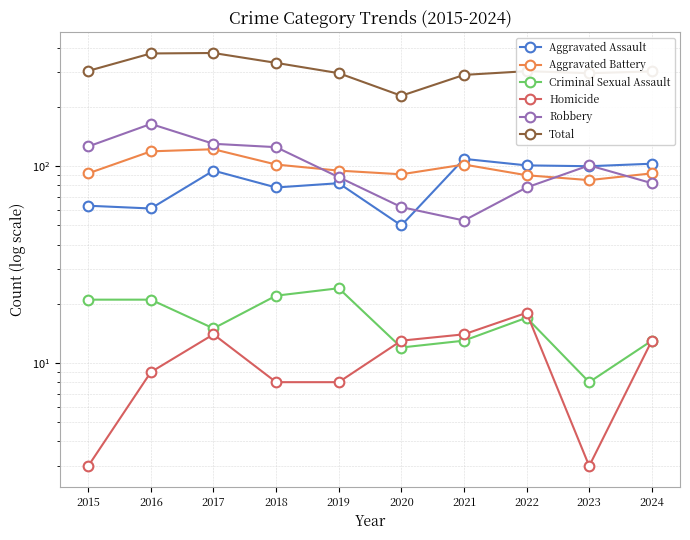

At which label is Homicide closest to 10?

2016